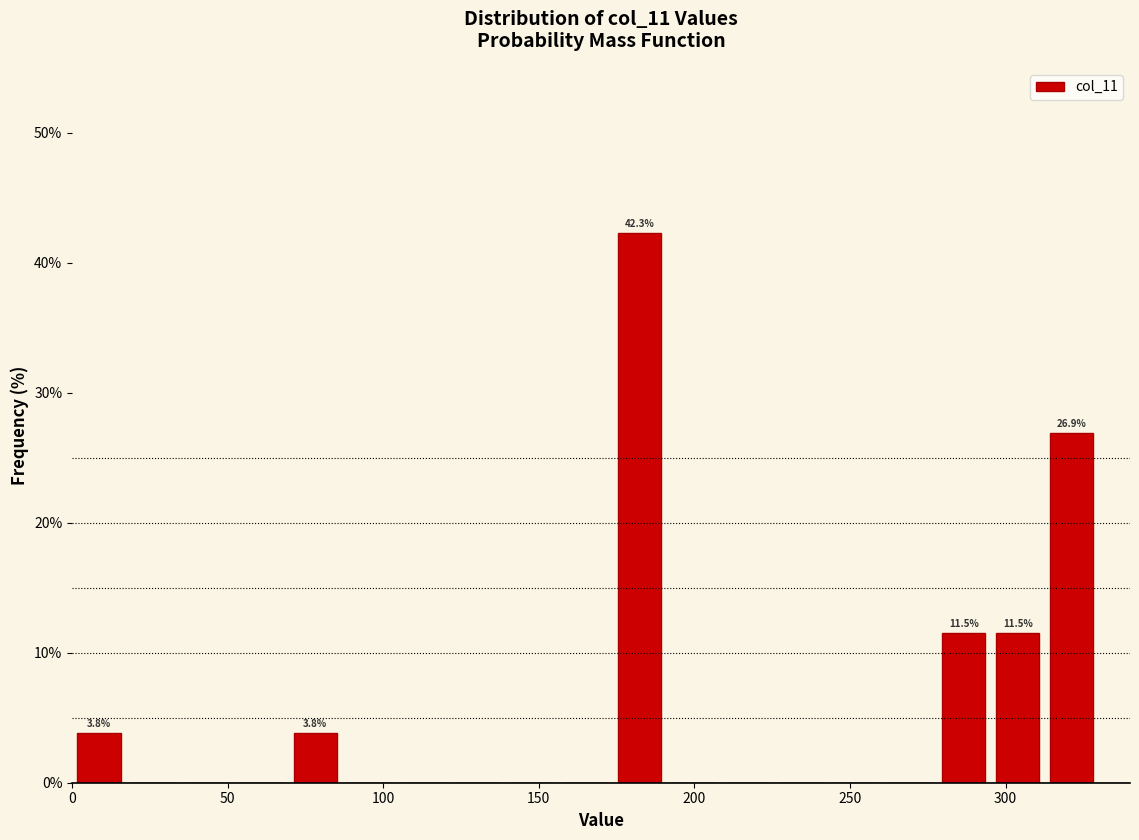

Around what value on the x-axis is the tallest bar? Give the approximate position of its centre, as read against the axis.

180